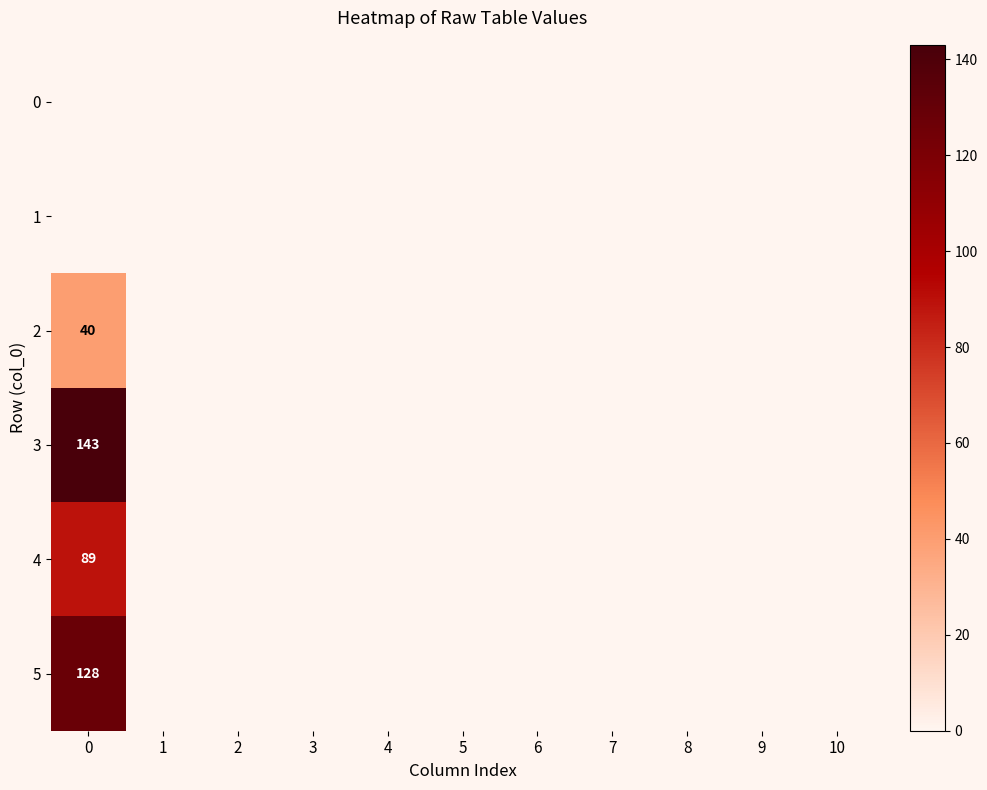

Is it true that 3 equals 143 at 0?

True